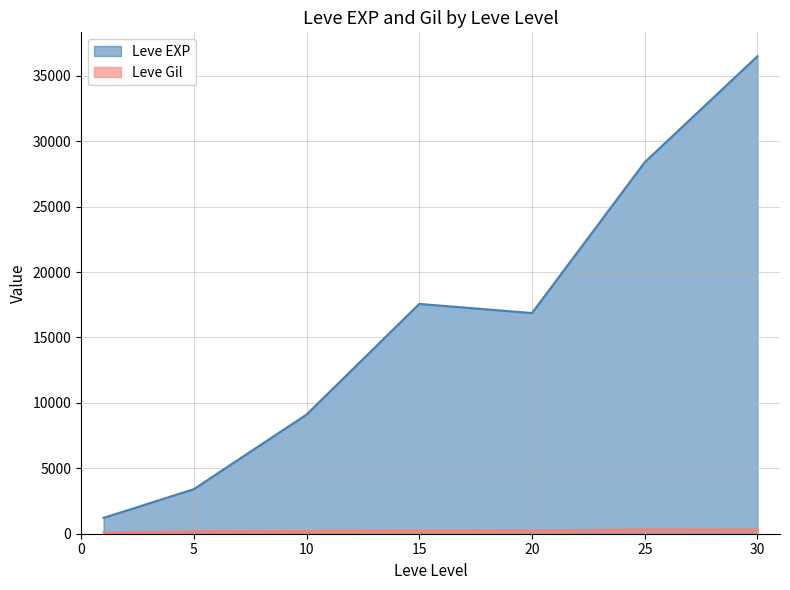

True or false: Leve EXP and Leve Gil cross at least once.

False